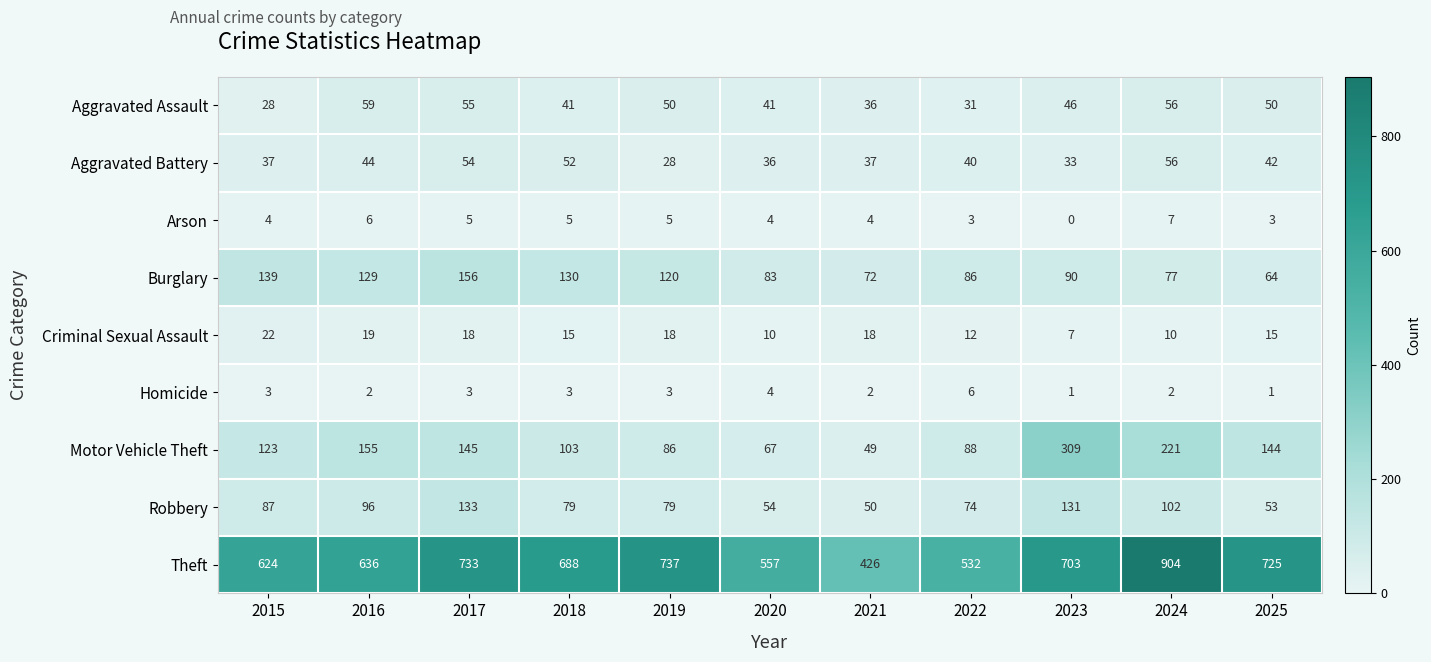

At 2023, list the series in order from smallest to largest.

Arson, Homicide, Criminal Sexual Assault, Aggravated Battery, Aggravated Assault, Burglary, Robbery, Motor Vehicle Theft, Theft